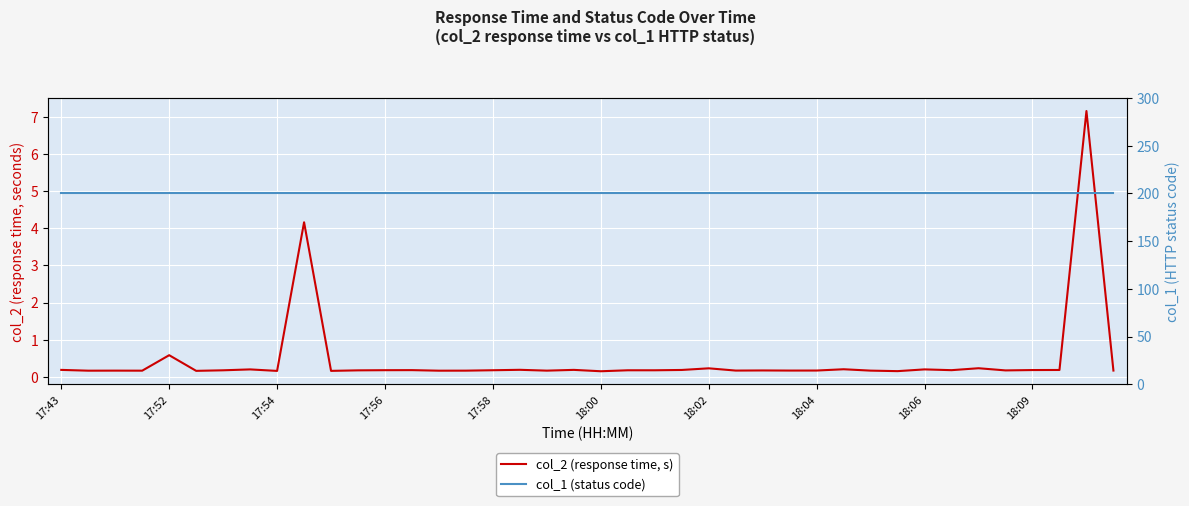

Rank the series by their maximum value, from lowest to highest.

col_2 (response time, s), col_1 (status code)